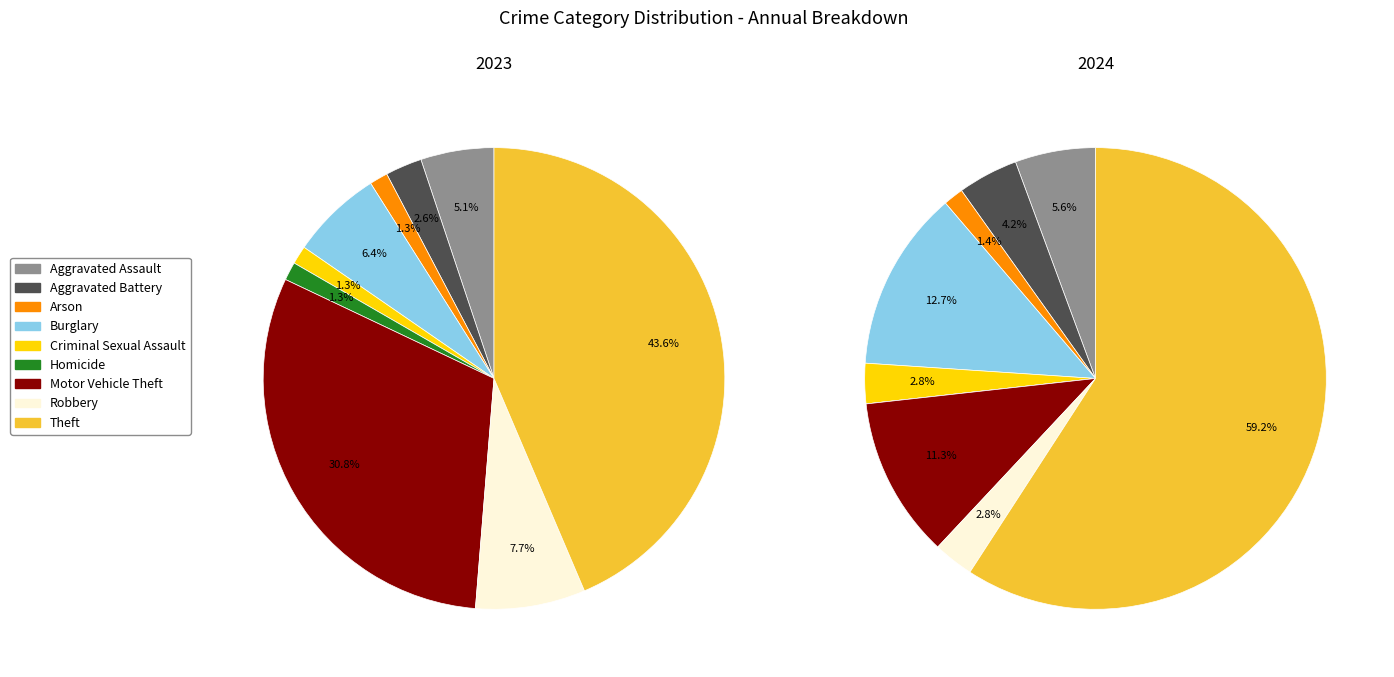

To the nearest percent, what percentage of the pie is values_2023?

5%